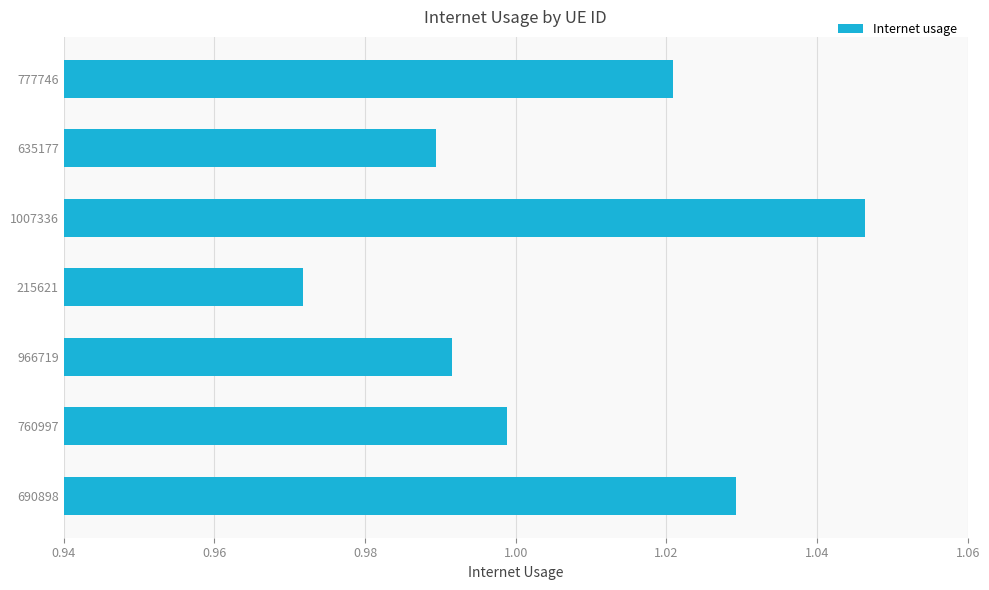

Where is the data nearest to the value 1?

760997